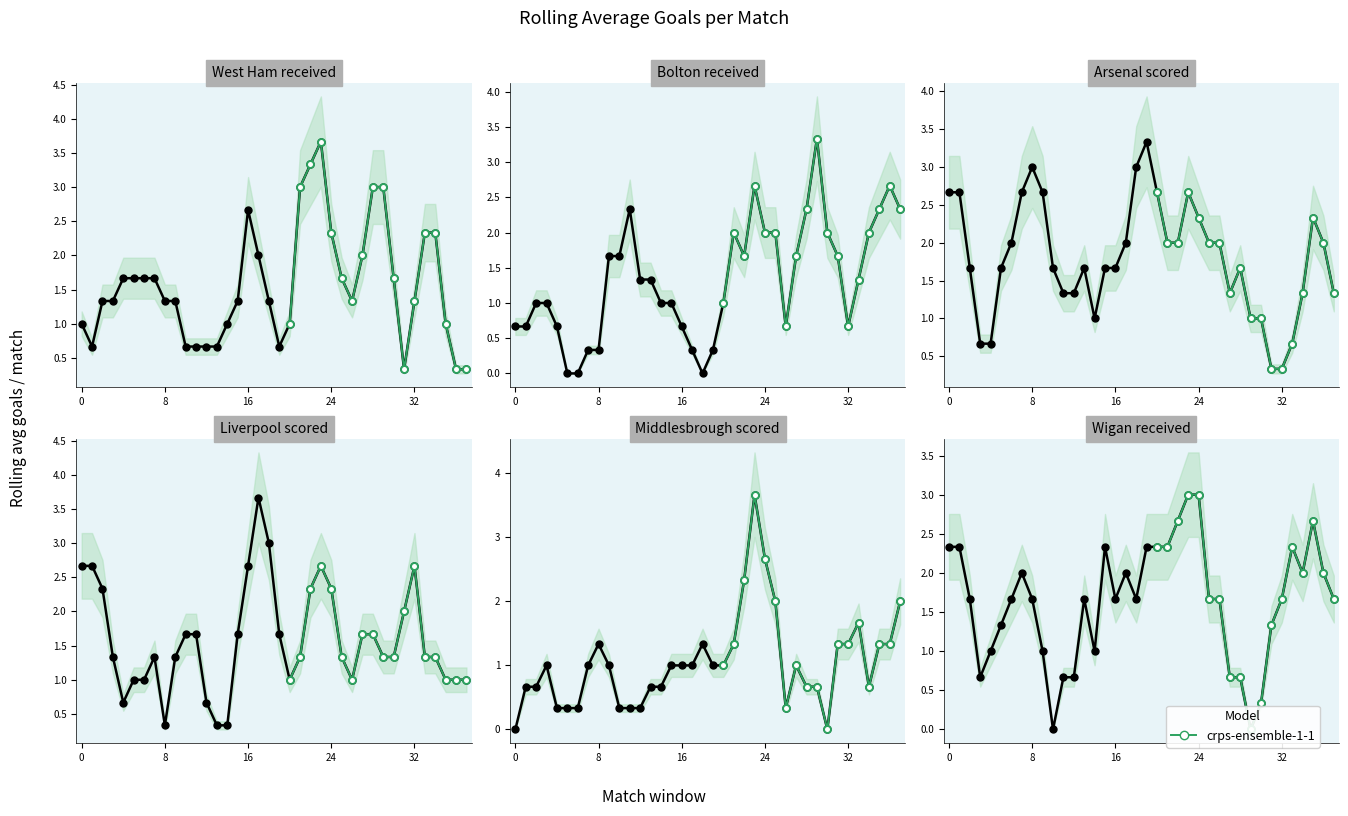

Is this an area chart (filled region under the line)?

No